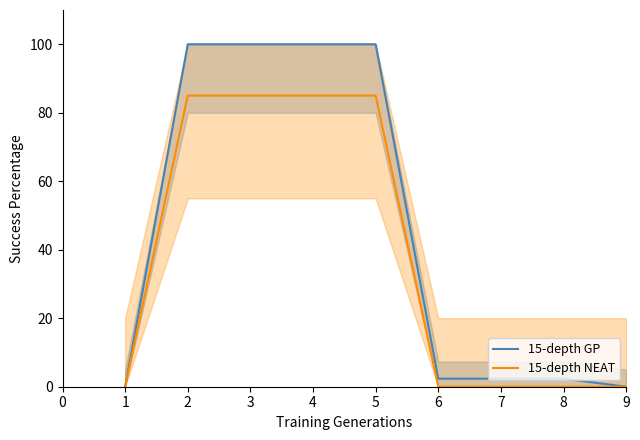

Count the 15-depth NEAT values in the range 0 to 85.

9